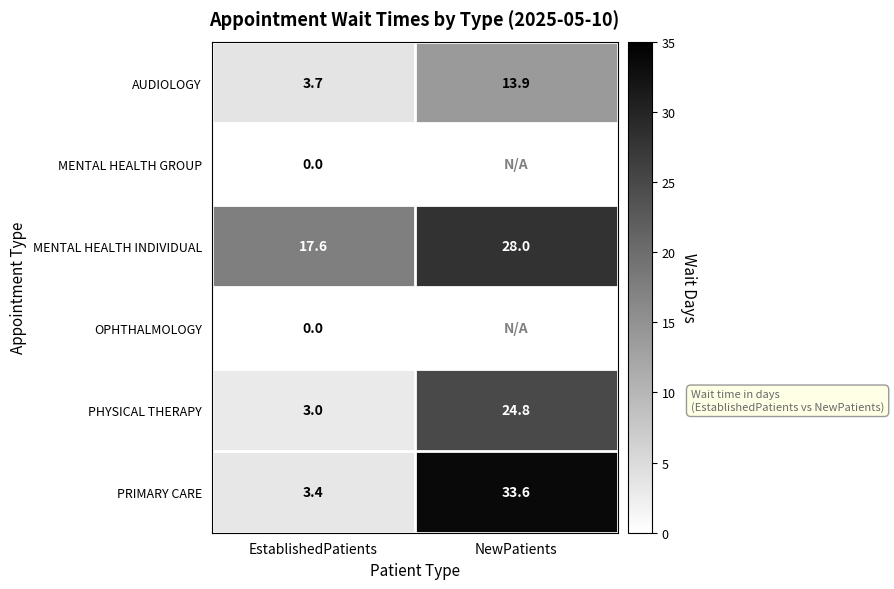

What is the total value across all series at EstablishedPatients?

27.7